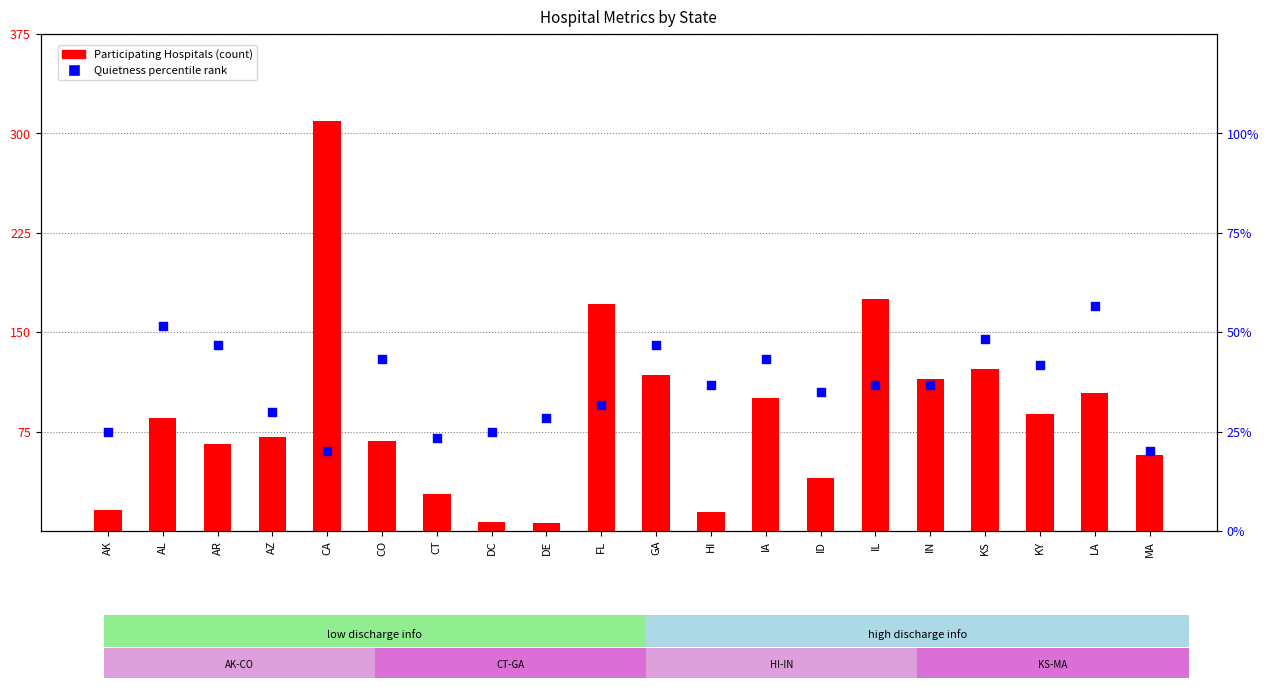

At which category is the sum across all series the highest?

CA